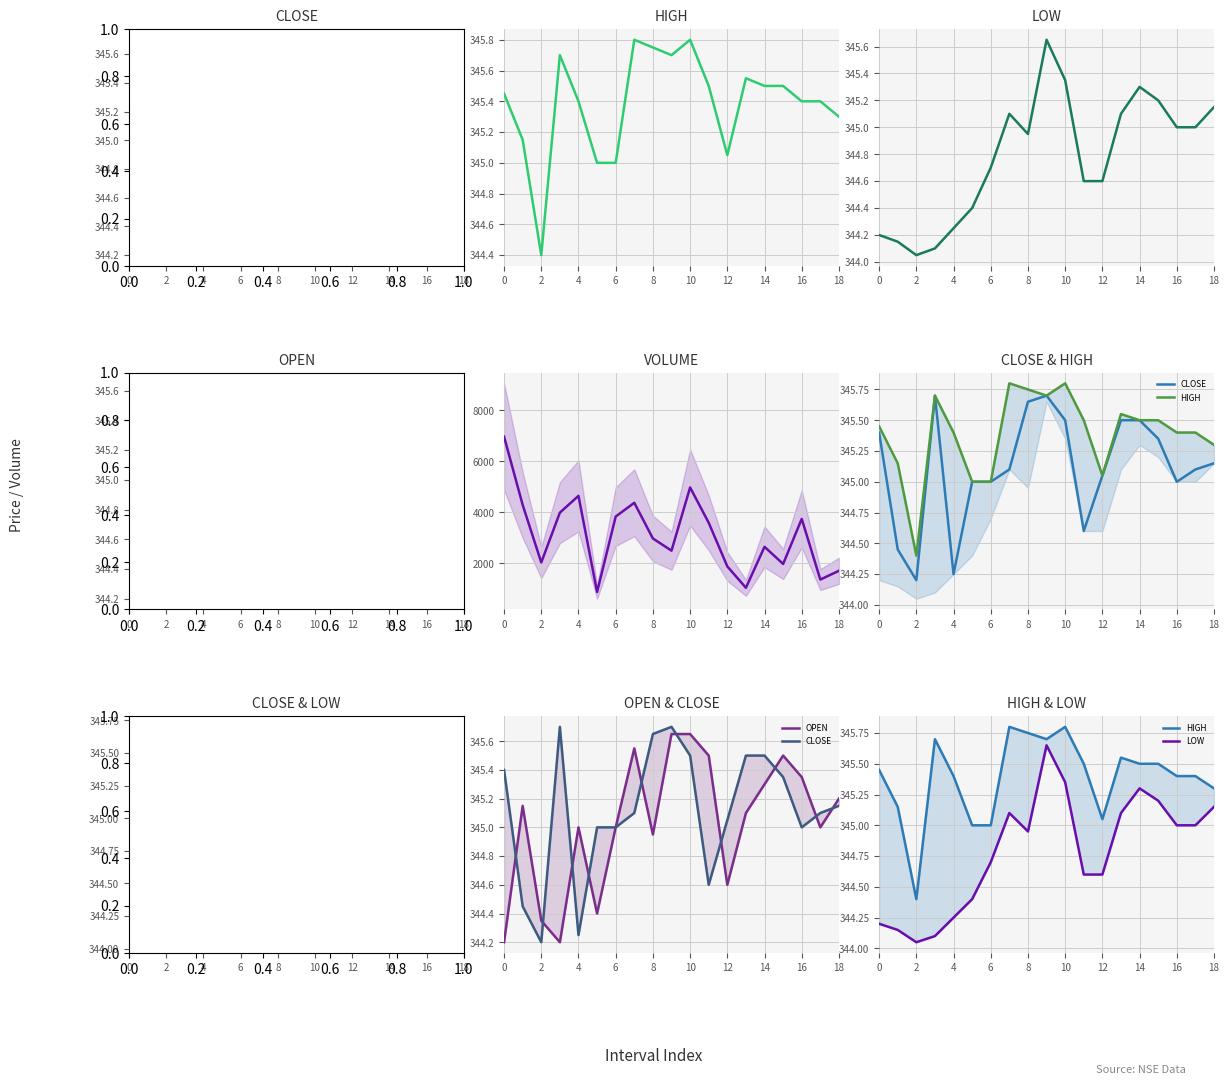

How many series are shown in this chart?

5